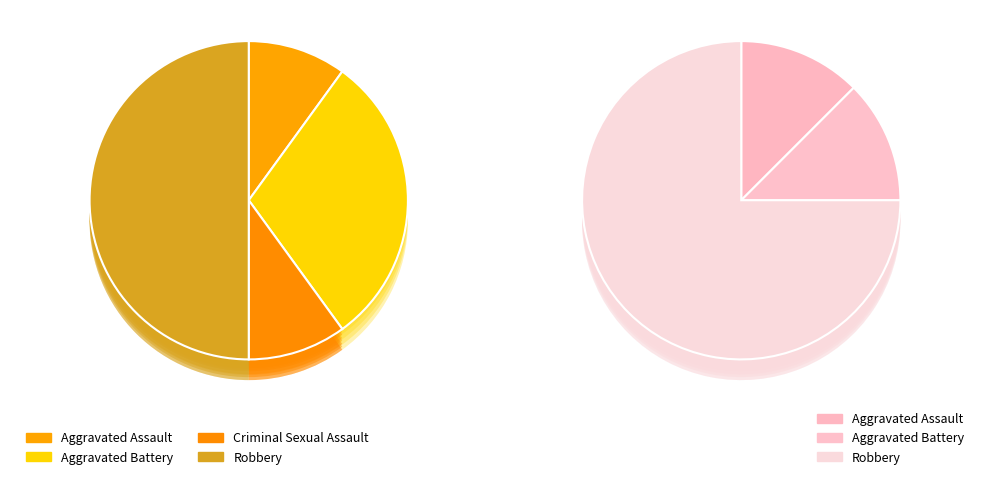

What portion of the pie excludes Robbery?

50.0%